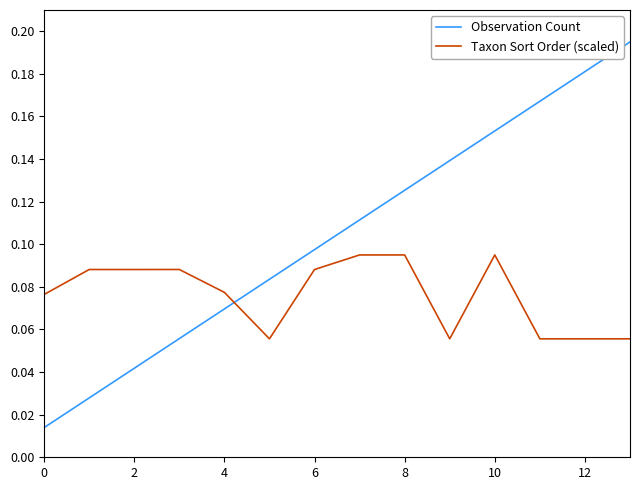

How many lines are shown in the chart?

2